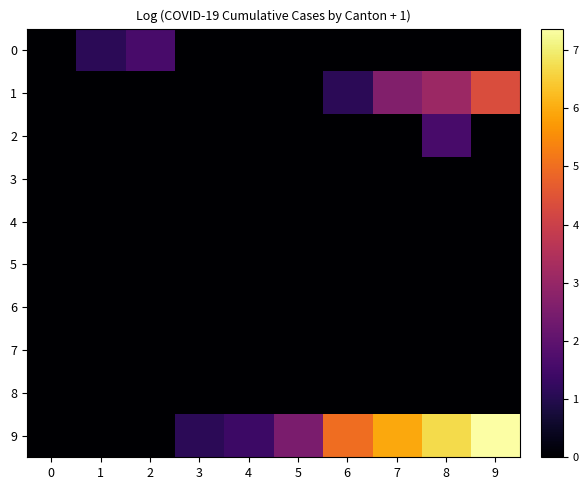

Which series has the widest spread of values?

9